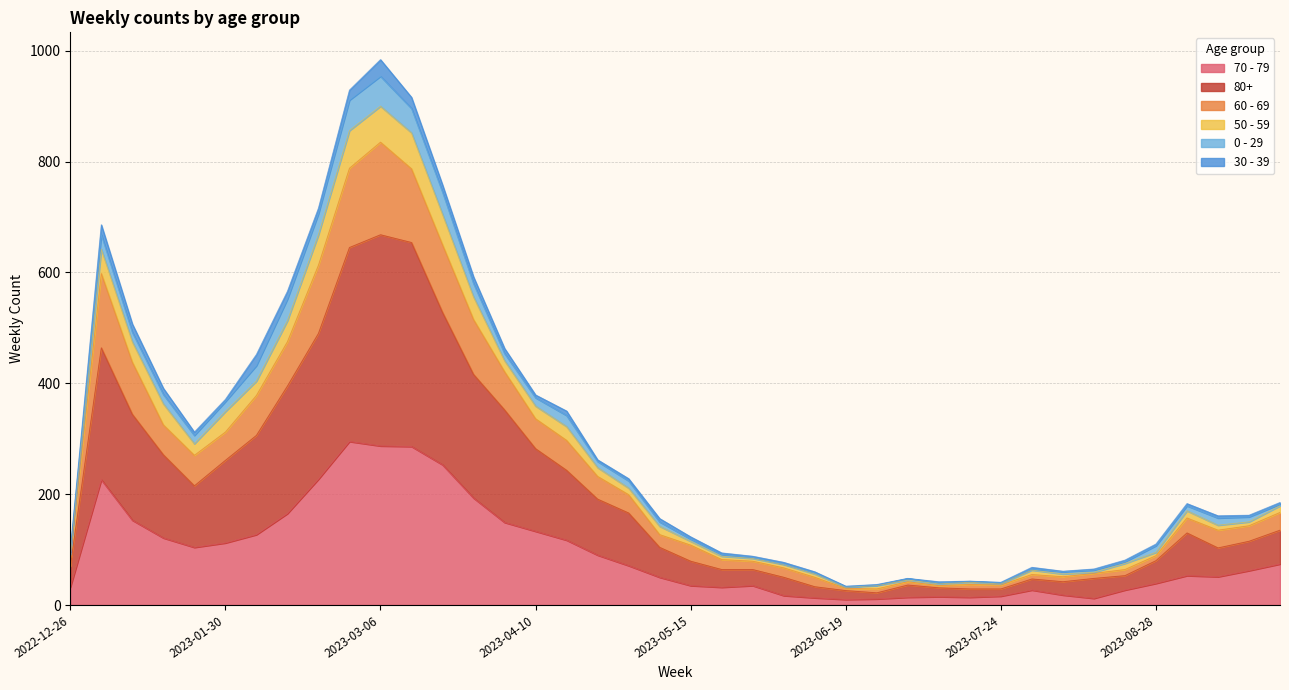

What is the difference between the highest and lowest values at 2023-07-31?

28